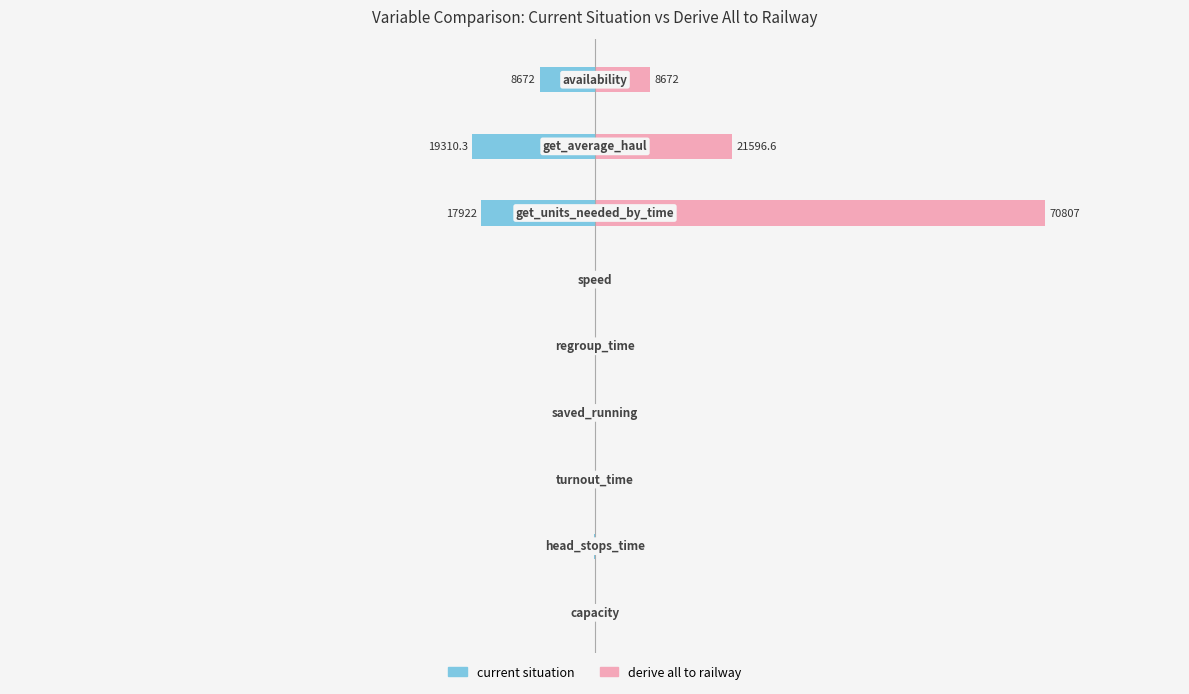

What is the difference between the second highest and second lowest values in the current situation series?

17919.0